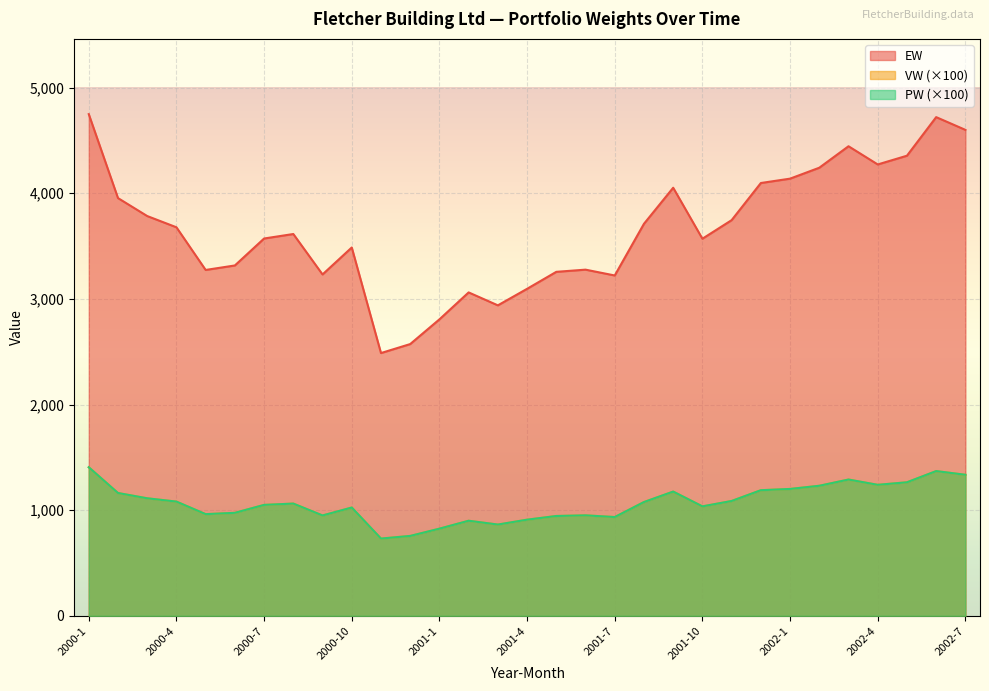

How many distinct data groups are displayed?

3